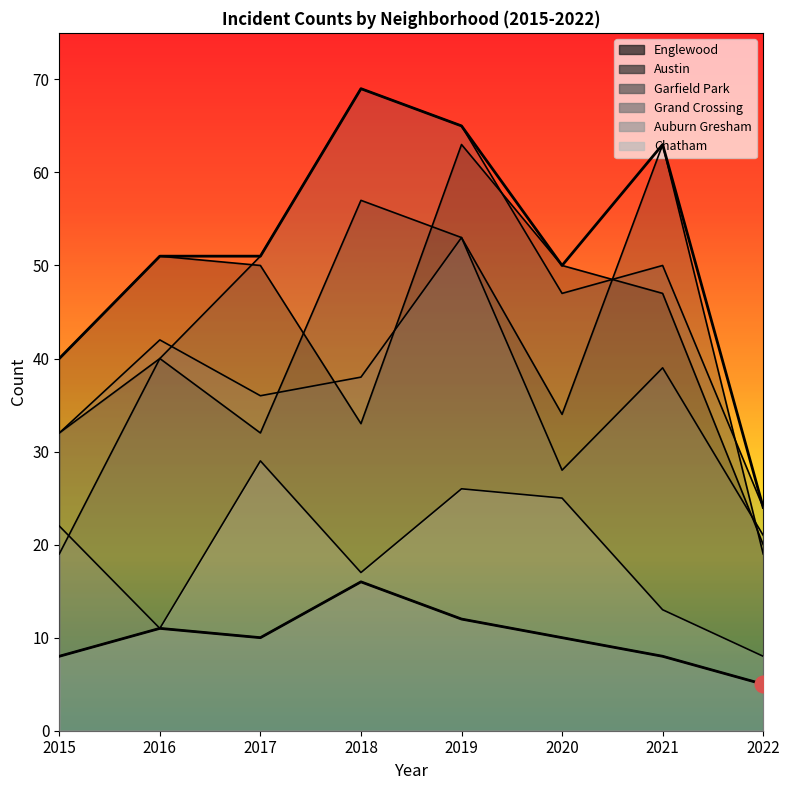

What are all the series names shown in the legend?

Englewood, Austin, Garfield Park, Grand Crossing, Auburn Gresham, Chatham